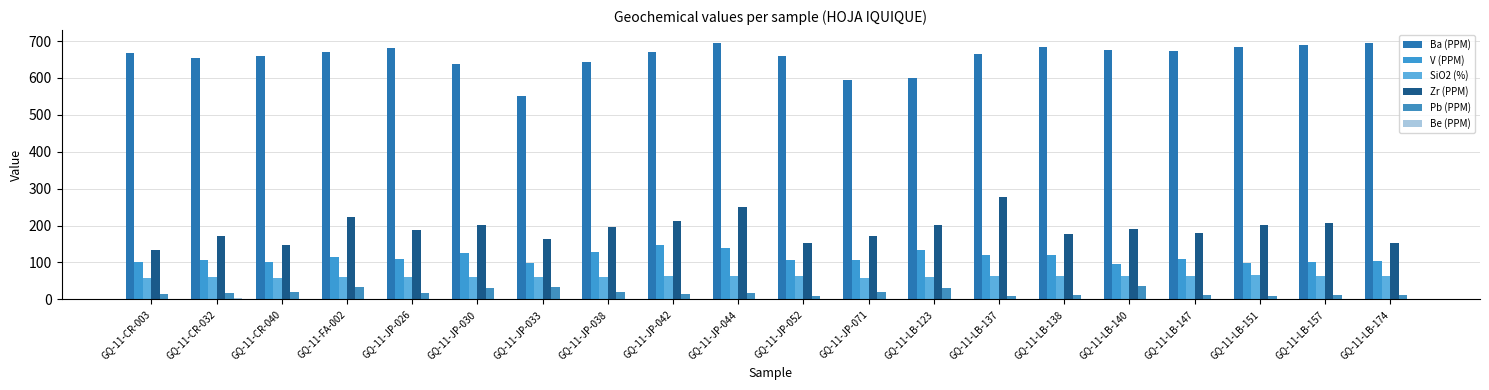

What is the total value across all series at GQ-11-JP-044?

1164.9